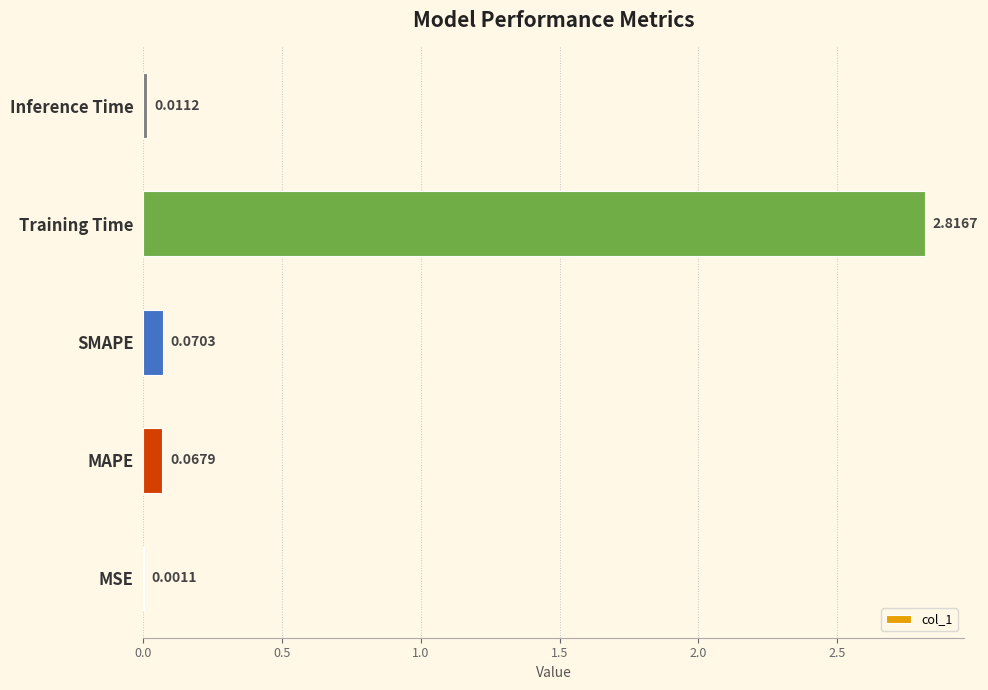

What is the sum of all values?

3.0